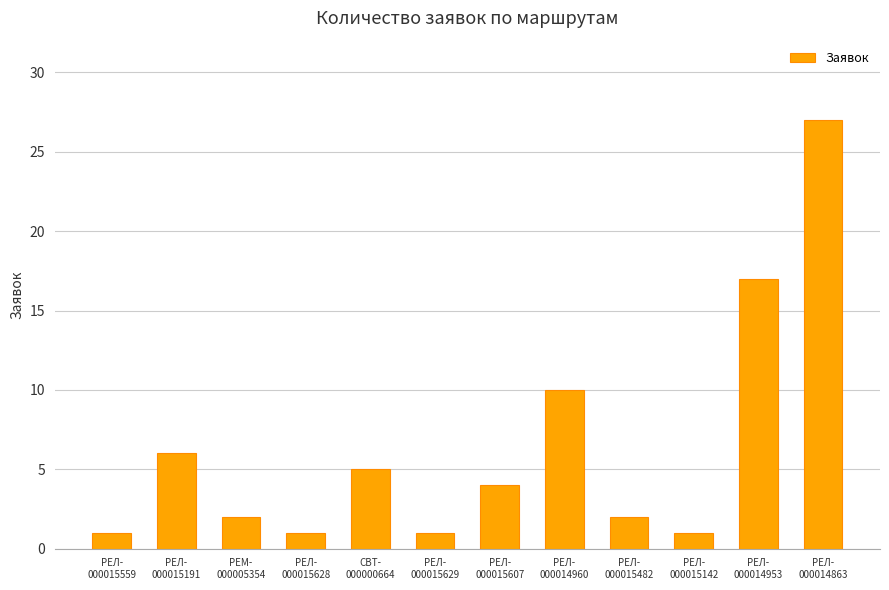

Are the bars grouped side by side (vs. stacked)?

No